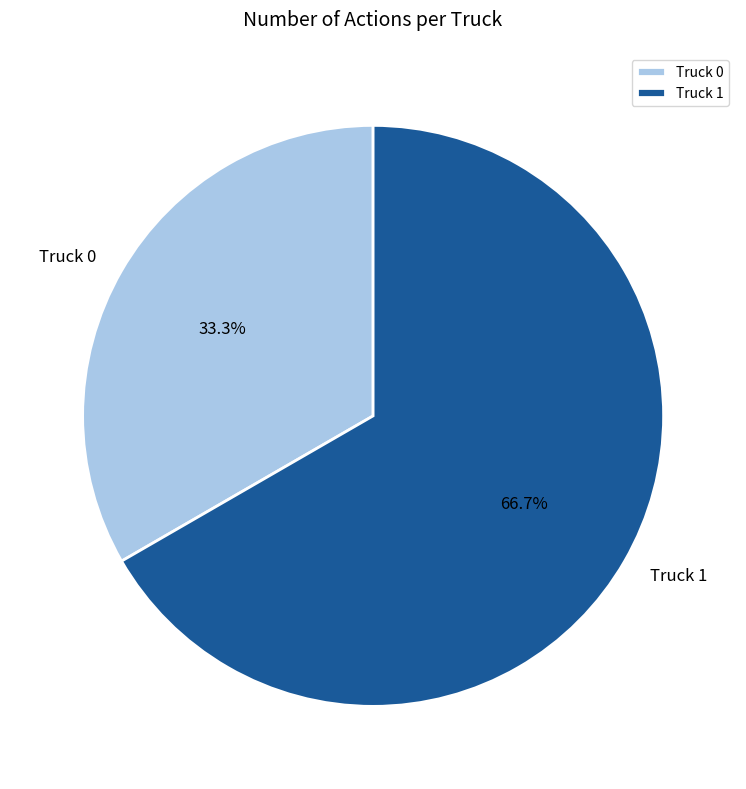

To the nearest percent, what is the average slice percentage?

50%